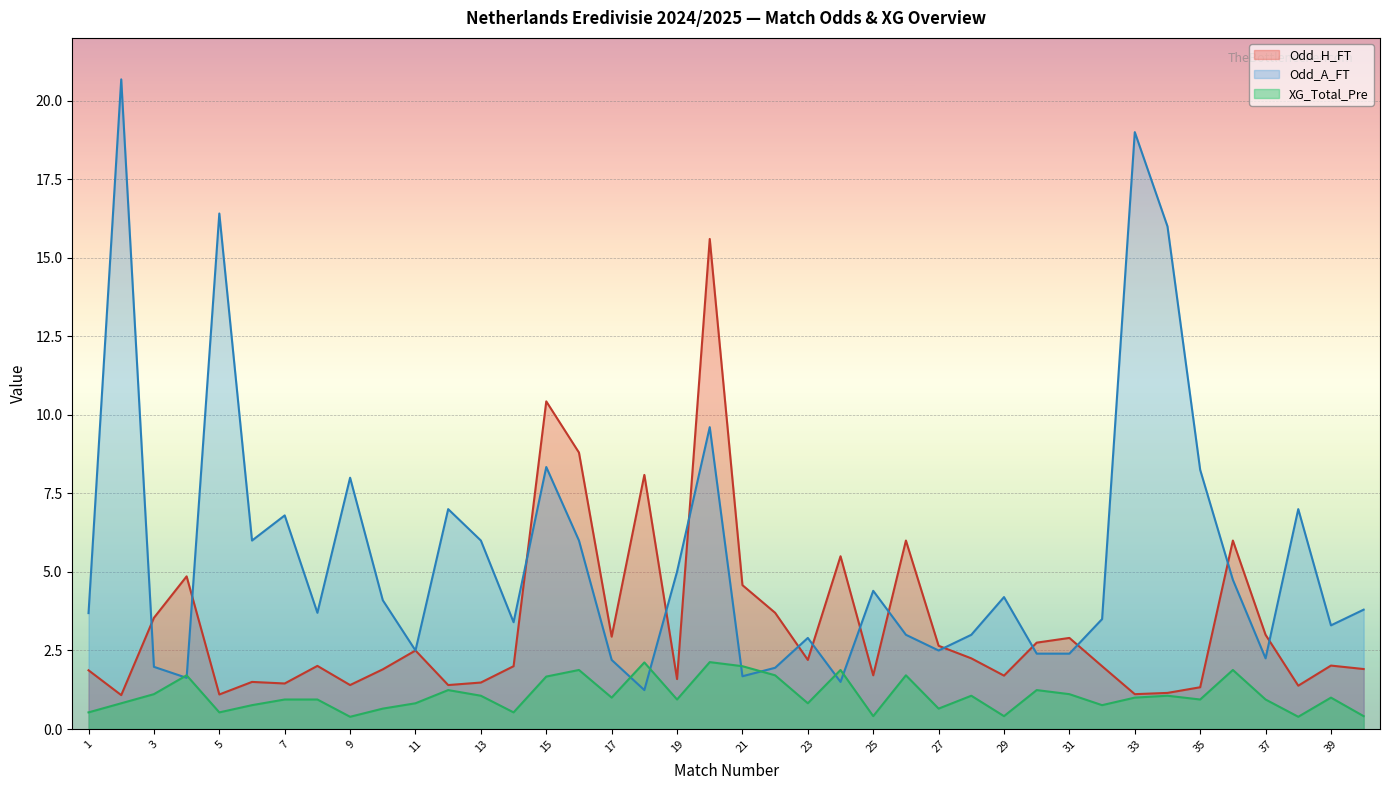

What is the sum of the Odd_H_FT values at 23 and 7?

3.7